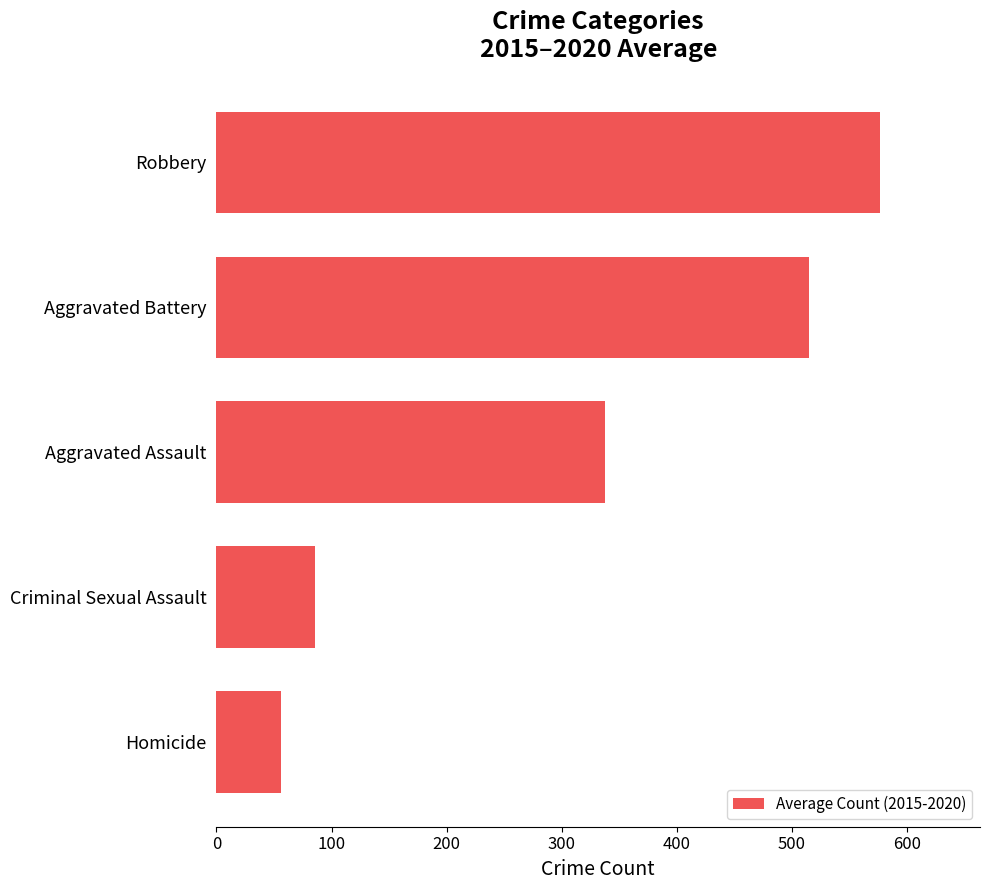

The value at Homicide is 91.1. True or false?

False